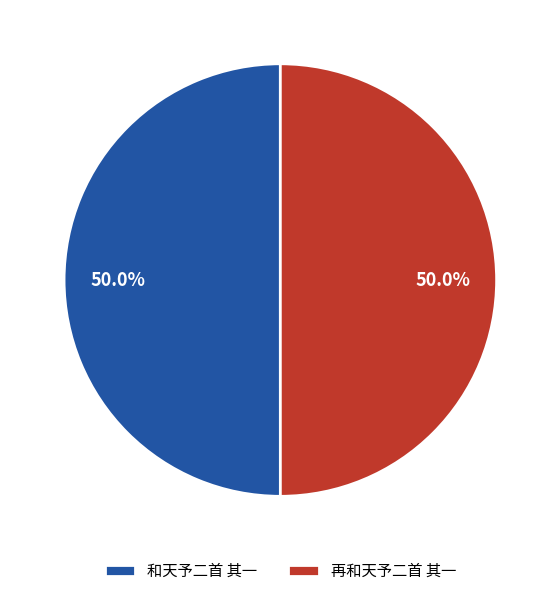

To the nearest percent, what is the average slice percentage?

50%